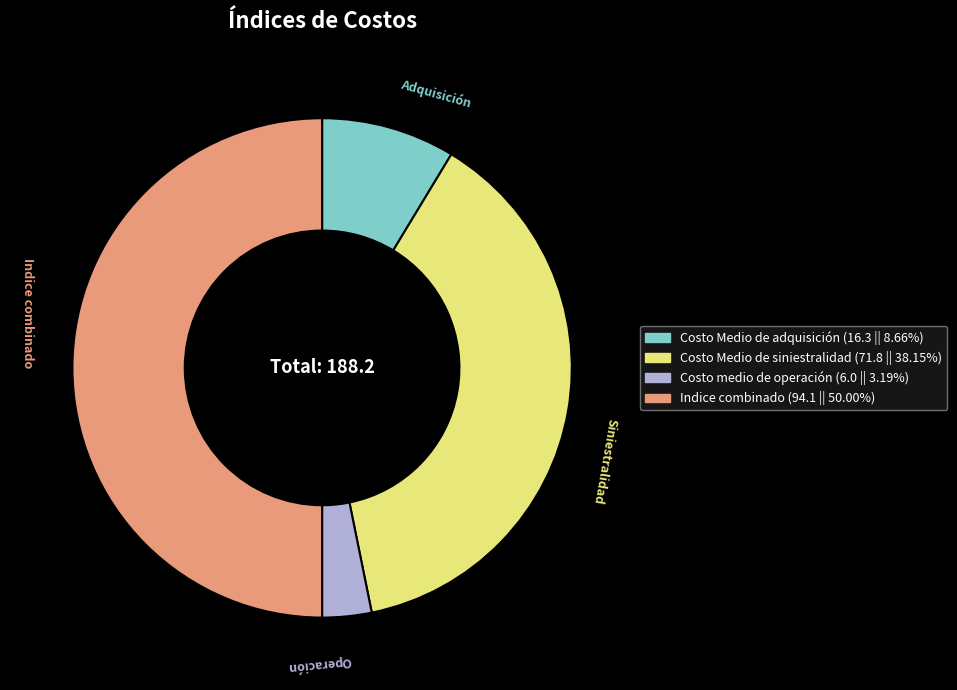

Rank the categories by value from highest to lowest.

Indice combinado, Costo Medio de siniestralidad, Costo Medio de adquisición, Costo medio de operación